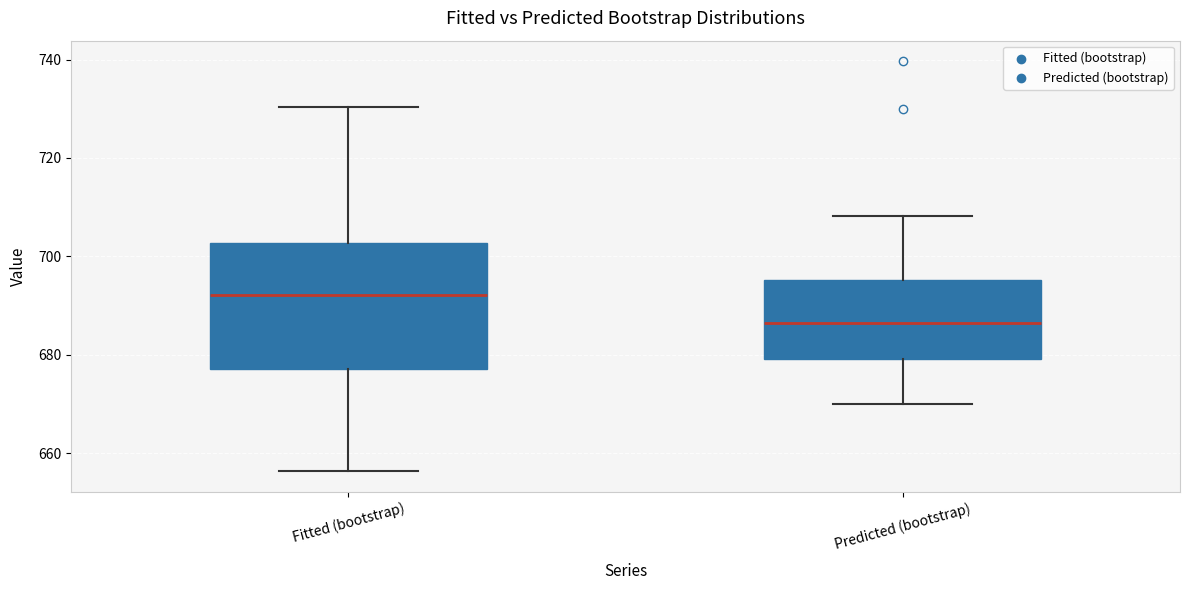

Which box has the highest median line?

Fitted (bootstrap)